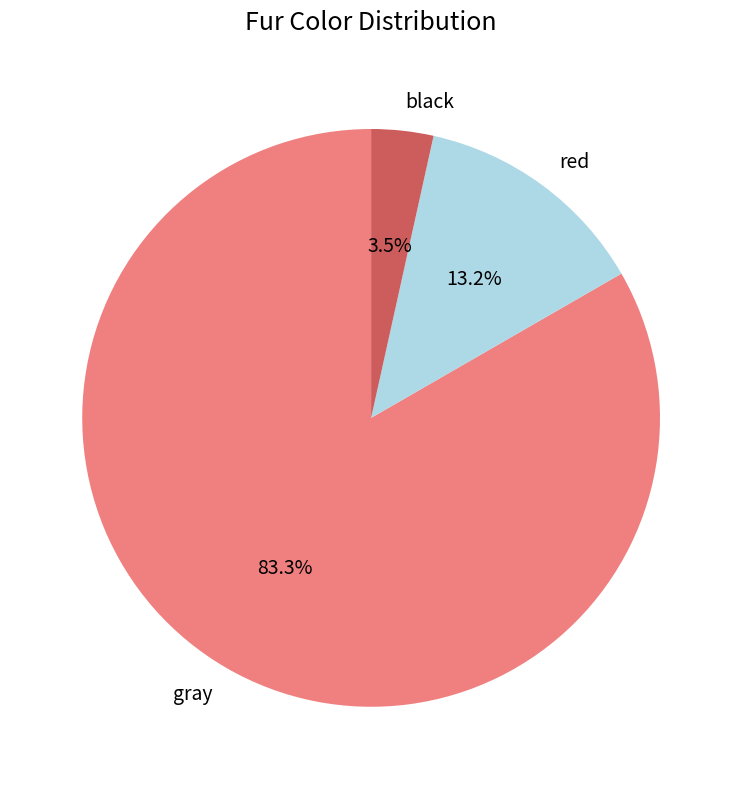

Between black and gray, which is larger?

gray